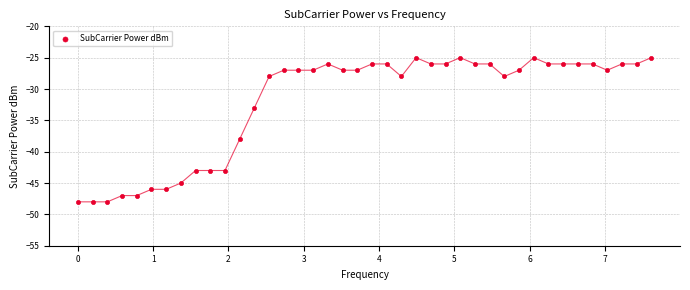

What Y value in the scatter plot is closest to -36?

-38